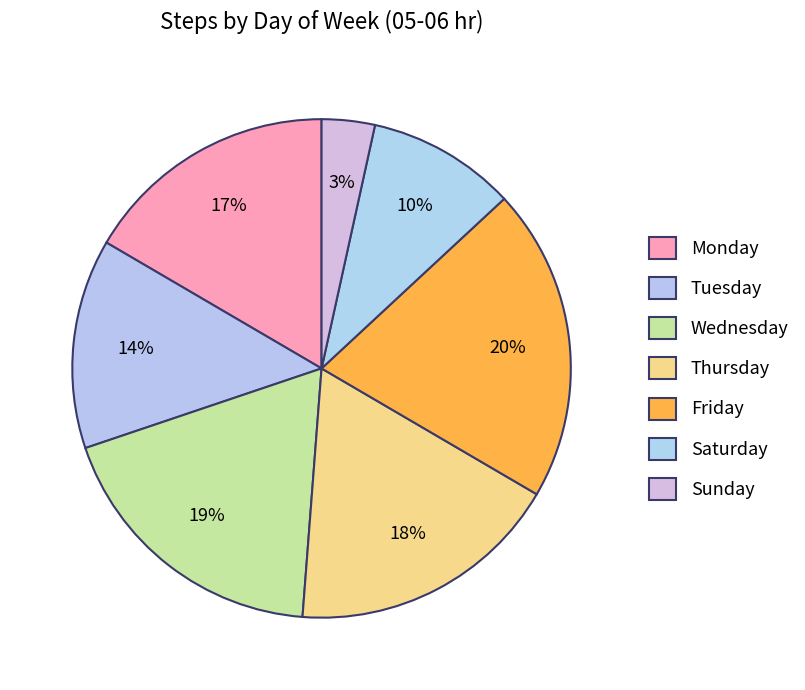

Rank the categories by value from highest to lowest.

Friday, Wednesday, Thursday, Monday, Tuesday, Saturday, Sunday